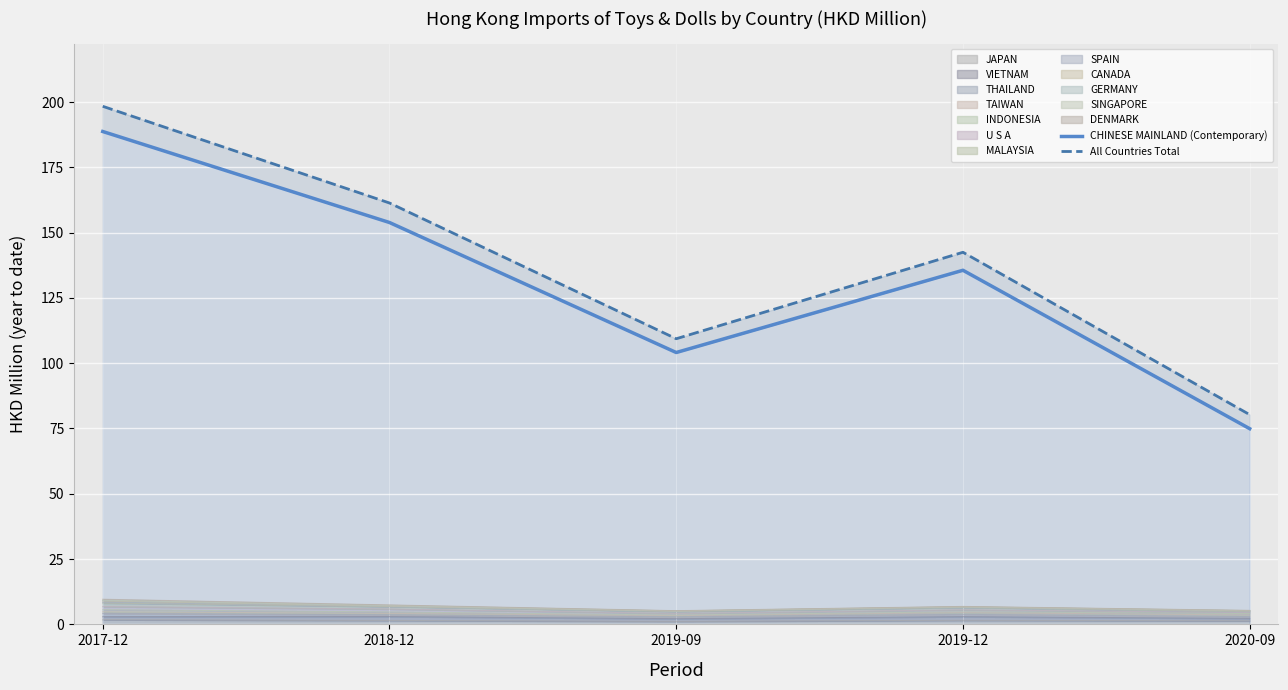

At which category does CHINESE MAINLAND (Contemporary) reach its first local valley?

2019-09